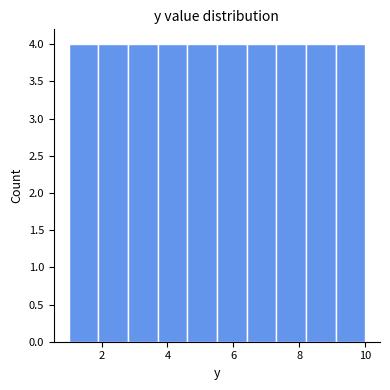

Reading left to right, transcribe this chart: for each bar, give the range it covers on the x-axis and its height. Neither the bar edges nor the heights are printed on the chart, so give them approximately, as read against the axes.

1.0 to 1.9: 4
1.9 to 2.8: 4
2.8 to 3.7: 4
3.7 to 4.6: 4
4.6 to 5.5: 4
5.5 to 6.4: 4
6.4 to 7.3: 4
7.3 to 8.2: 4
8.2 to 9.1: 4
9.1 to 10.0: 4